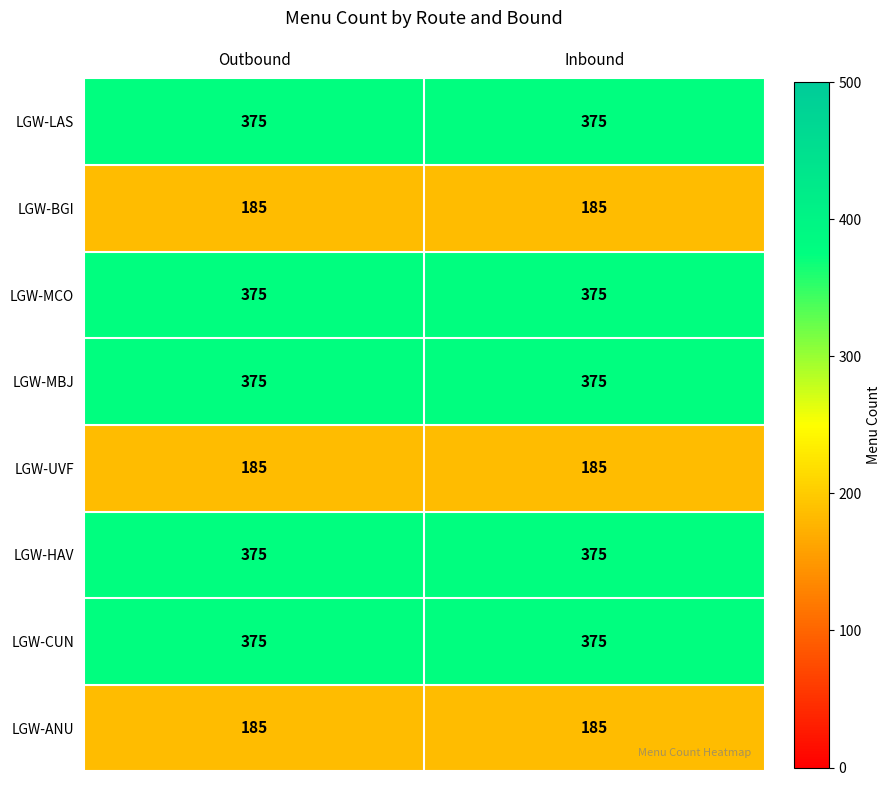

What is the total value across all series at Inbound?

2430